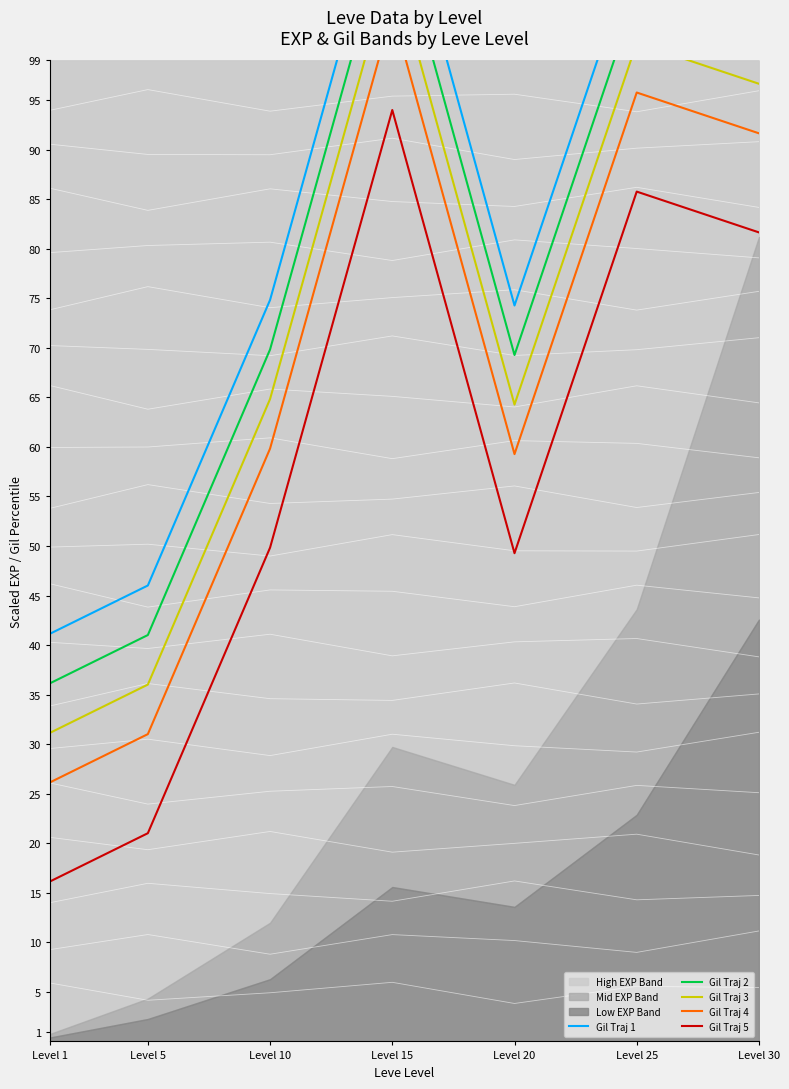

What is the total value across all series at Level 30?

478.2